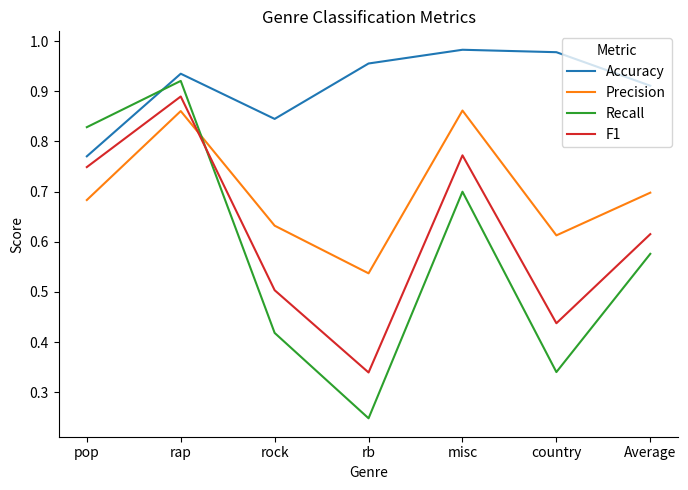

True or false: F1 and Accuracy intersect in this chart.

False